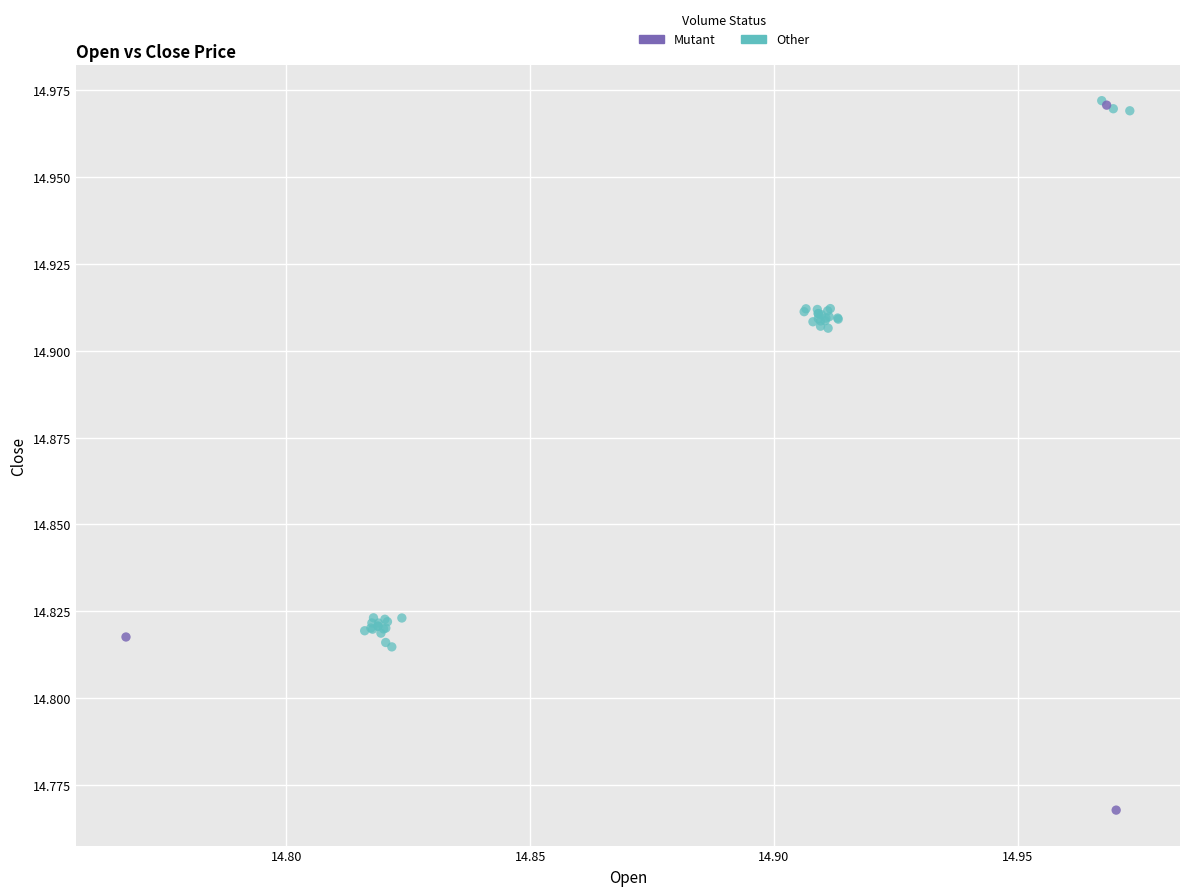

Which series has the widest spread of Y values?

Mutant